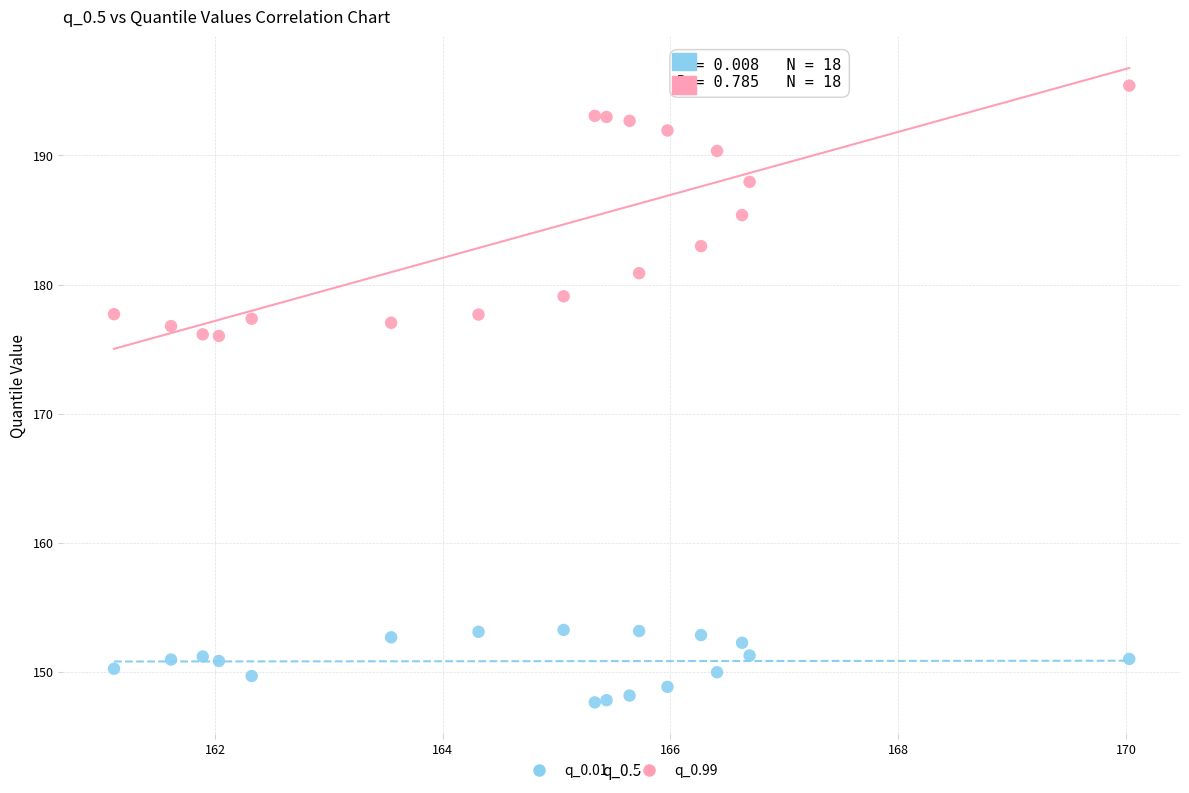

Which series reaches the maximum Y coordinate?

q_0.99